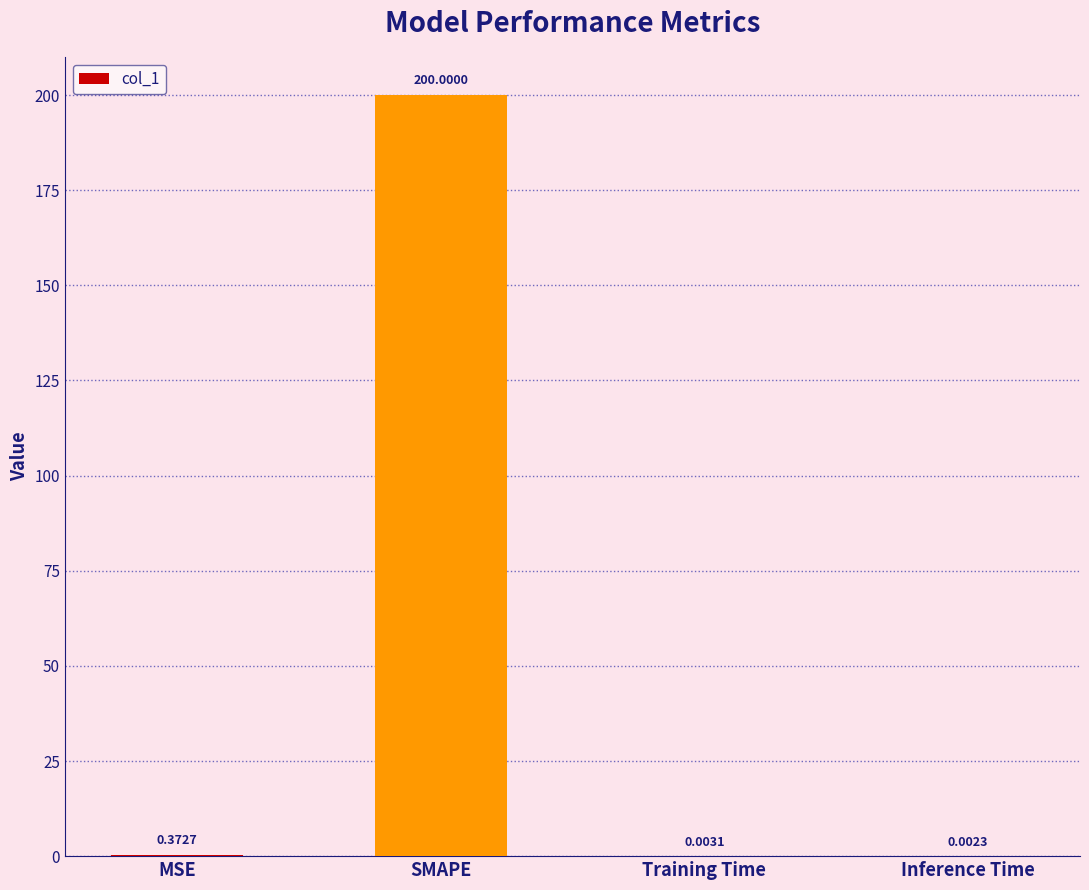

Where is the data nearest to the value 100?

MSE